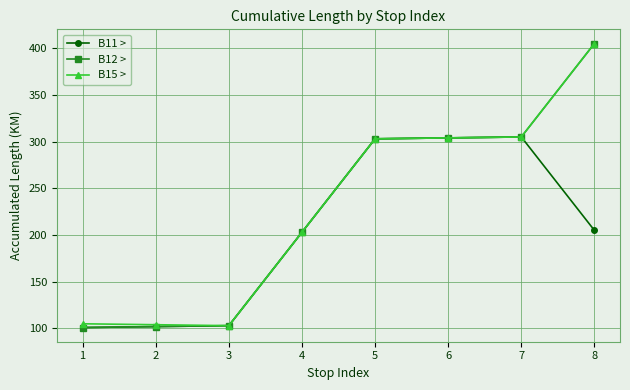

What is the minimum value for B11 >?

101